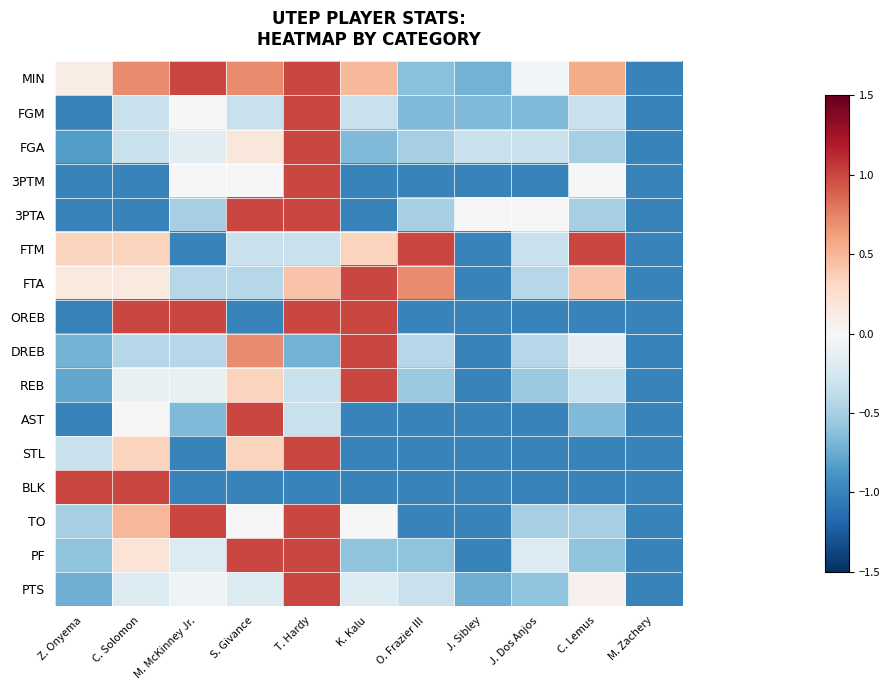

Reading left to right, what are all the values shown in this chart?

MIN: Z. Onyema=0.1	C. Solomon=0.7	M. McKinney Jr.=1.0	S. Givance=0.7	T. Hardy=1.0	K. Kalu=0.5	O. Frazier III=-0.6	J. Sibley=-0.7	J. Dos Anjos=-0.0	C. Lemus=0.6	M. Zachery=-1.0
FGM: Z. Onyema=-1.0	C. Solomon=-0.3	M. McKinney Jr.=0.0	S. Givance=-0.3	T. Hardy=1.0	K. Kalu=-0.3	O. Frazier III=-0.7	J. Sibley=-0.7	J. Dos Anjos=-0.7	C. Lemus=-0.3	M. Zachery=-1.0
FGA: Z. Onyema=-0.8	C. Solomon=-0.3	M. McKinney Jr.=-0.2	S. Givance=0.2	T. Hardy=1.0	K. Kalu=-0.7	O. Frazier III=-0.5	J. Sibley=-0.3	J. Dos Anjos=-0.3	C. Lemus=-0.5	M. Zachery=-1.0
3PTM: Z. Onyema=-1.0	C. Solomon=-1.0	M. McKinney Jr.=0.0	S. Givance=0.0	T. Hardy=1.0	K. Kalu=-1.0	O. Frazier III=-1.0	J. Sibley=-1.0	J. Dos Anjos=-1.0	C. Lemus=0.0	M. Zachery=-1.0
3PTA: Z. Onyema=-1.0	C. Solomon=-1.0	M. McKinney Jr.=-0.5	S. Givance=1.0	T. Hardy=1.0	K. Kalu=-1.0	O. Frazier III=-0.5	J. Sibley=0.0	J. Dos Anjos=0.0	C. Lemus=-0.5	M. Zachery=-1.0
FTM: Z. Onyema=0.3	C. Solomon=0.3	M. McKinney Jr.=-1.0	S. Givance=-0.3	T. Hardy=-0.3	K. Kalu=0.3	O. Frazier III=1.0	J. Sibley=-1.0	J. Dos Anjos=-0.3	C. Lemus=1.0	M. Zachery=-1.0
FTA: Z. Onyema=0.1	C. Solomon=0.1	M. McKinney Jr.=-0.4	S. Givance=-0.4	T. Hardy=0.4	K. Kalu=1.0	O. Frazier III=0.7	J. Sibley=-1.0	J. Dos Anjos=-0.4	C. Lemus=0.4	M. Zachery=-1.0
OREB: Z. Onyema=-1.0	C. Solomon=1.0	M. McKinney Jr.=1.0	S. Givance=-1.0	T. Hardy=1.0	K. Kalu=1.0	O. Frazier III=-1.0	J. Sibley=-1.0	J. Dos Anjos=-1.0	C. Lemus=-1.0	M. Zachery=-1.0
DREB: Z. Onyema=-0.7	C. Solomon=-0.4	M. McKinney Jr.=-0.4	S. Givance=0.7	T. Hardy=-0.7	K. Kalu=1.0	O. Frazier III=-0.4	J. Sibley=-1.0	J. Dos Anjos=-0.4	C. Lemus=-0.1	M. Zachery=-1.0
REB: Z. Onyema=-0.8	C. Solomon=-0.1	M. McKinney Jr.=-0.1	S. Givance=0.3	T. Hardy=-0.3	K. Kalu=1.0	O. Frazier III=-0.6	J. Sibley=-1.0	J. Dos Anjos=-0.6	C. Lemus=-0.3	M. Zachery=-1.0
AST: Z. Onyema=-1.0	C. Solomon=0.0	M. McKinney Jr.=-0.7	S. Givance=1.0	T. Hardy=-0.3	K. Kalu=-1.0	O. Frazier III=-1.0	J. Sibley=-1.0	J. Dos Anjos=-1.0	C. Lemus=-0.7	M. Zachery=-1.0
STL: Z. Onyema=-0.3	C. Solomon=0.3	M. McKinney Jr.=-1.0	S. Givance=0.3	T. Hardy=1.0	K. Kalu=-1.0	O. Frazier III=-1.0	J. Sibley=-1.0	J. Dos Anjos=-1.0	C. Lemus=-1.0	M. Zachery=-1.0
BLK: Z. Onyema=1.0	C. Solomon=1.0	M. McKinney Jr.=-1.0	S. Givance=-1.0	T. Hardy=-1.0	K. Kalu=-1.0	O. Frazier III=-1.0	J. Sibley=-1.0	J. Dos Anjos=-1.0	C. Lemus=-1.0	M. Zachery=-1.0
TO: Z. Onyema=-0.5	C. Solomon=0.5	M. McKinney Jr.=1.0	S. Givance=0.0	T. Hardy=1.0	K. Kalu=0.0	O. Frazier III=-1.0	J. Sibley=-1.0	J. Dos Anjos=-0.5	C. Lemus=-0.5	M. Zachery=-1.0
PF: Z. Onyema=-0.6	C. Solomon=0.2	M. McKinney Jr.=-0.2	S. Givance=1.0	T. Hardy=1.0	K. Kalu=-0.6	O. Frazier III=-0.6	J. Sibley=-1.0	J. Dos Anjos=-0.2	C. Lemus=-0.6	M. Zachery=-1.0
PTS: Z. Onyema=-0.7	C. Solomon=-0.2	M. McKinney Jr.=-0.1	S. Givance=-0.2	T. Hardy=1.0	K. Kalu=-0.2	O. Frazier III=-0.3	J. Sibley=-0.7	J. Dos Anjos=-0.6	C. Lemus=0.1	M. Zachery=-1.0